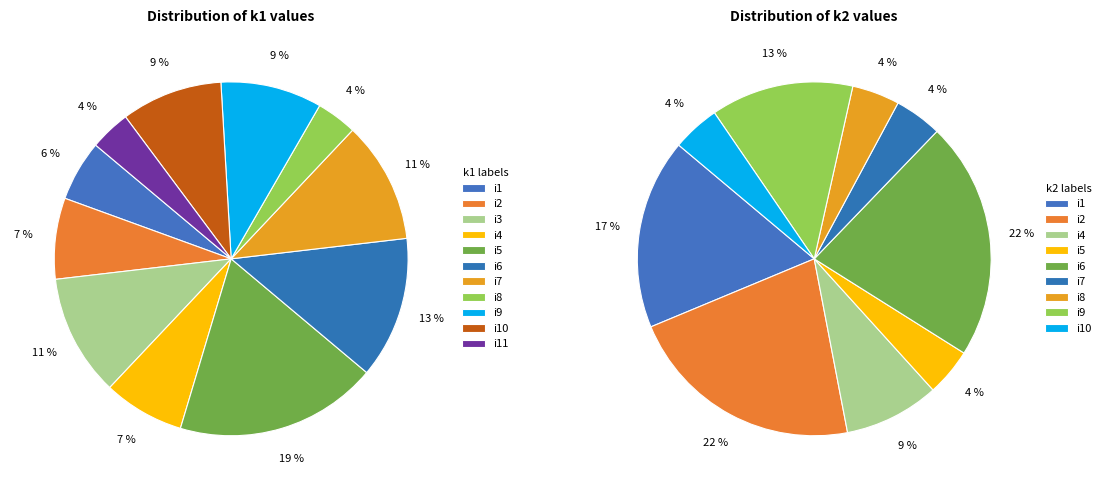

What percentage is the i8 slice, to the nearest percent?

4%